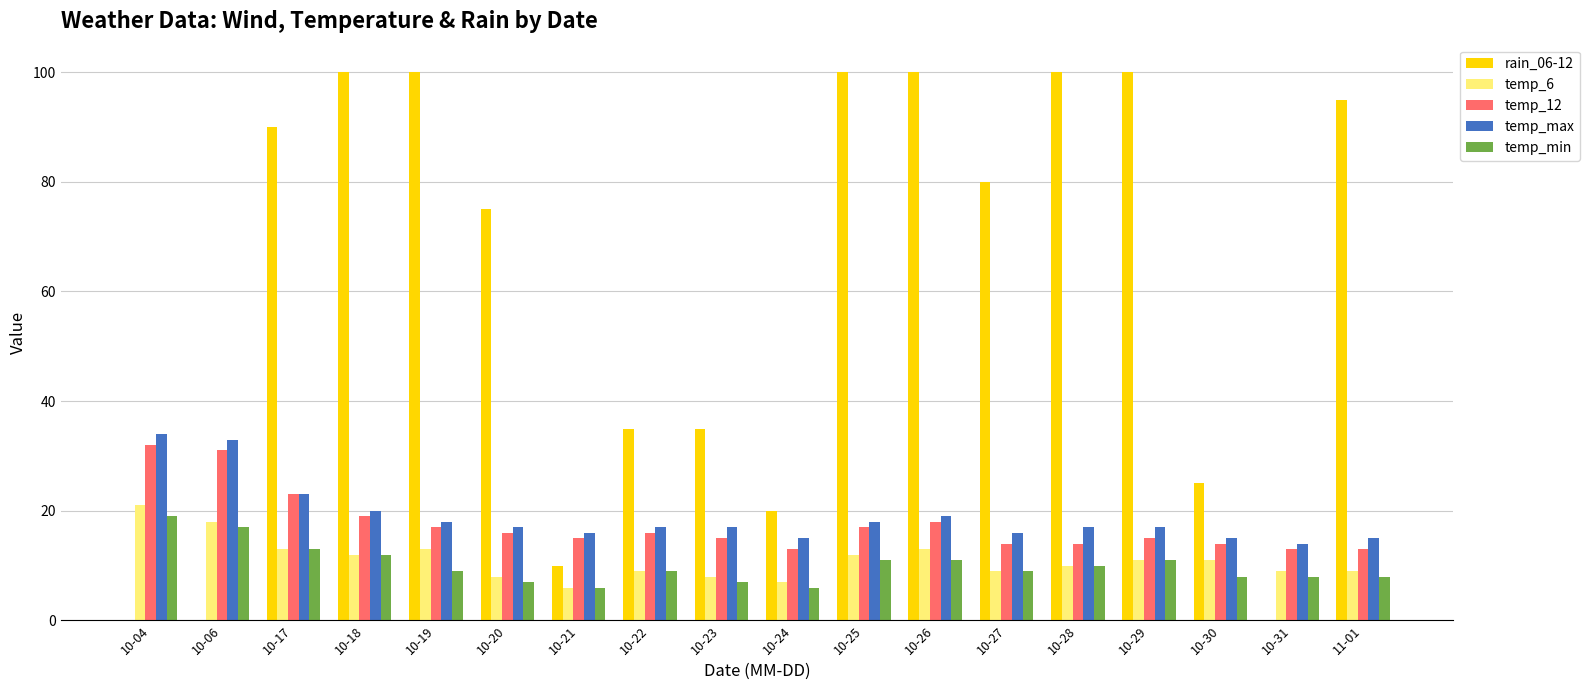

What is the highest value of the rain_06-12 series?

100